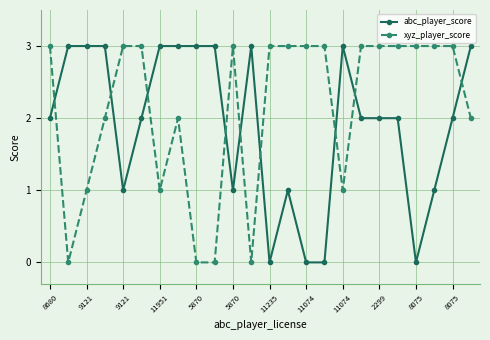

What is the sum of all abc_player_score values?

46